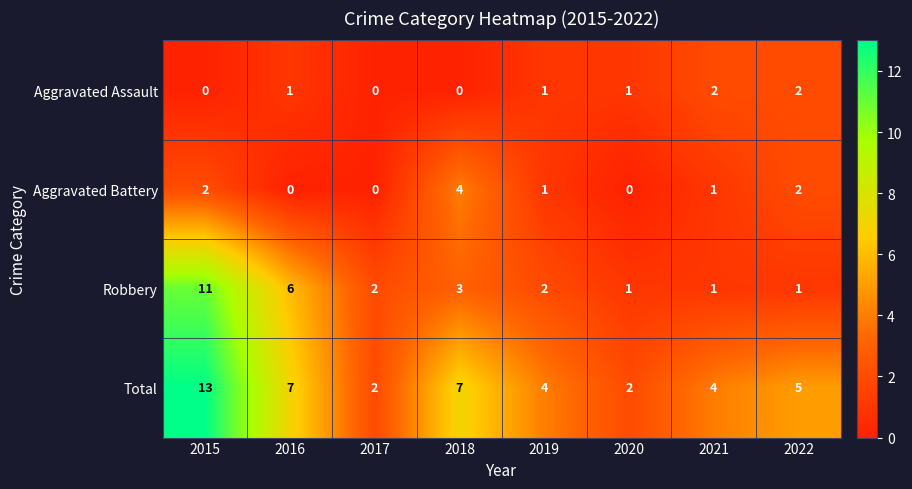

Count the number of data series in this chart.

4